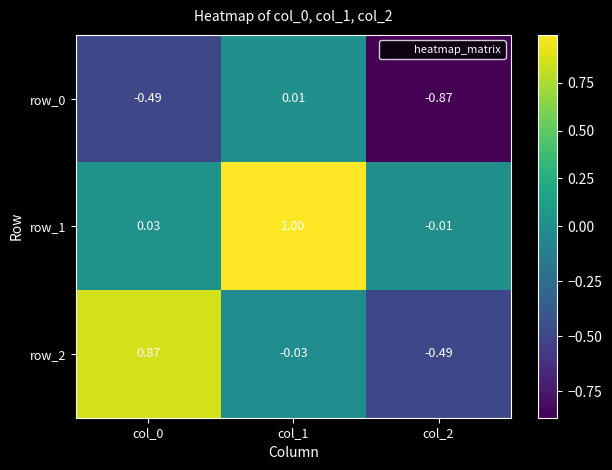

At which category is the sum across all series the highest?

col_1